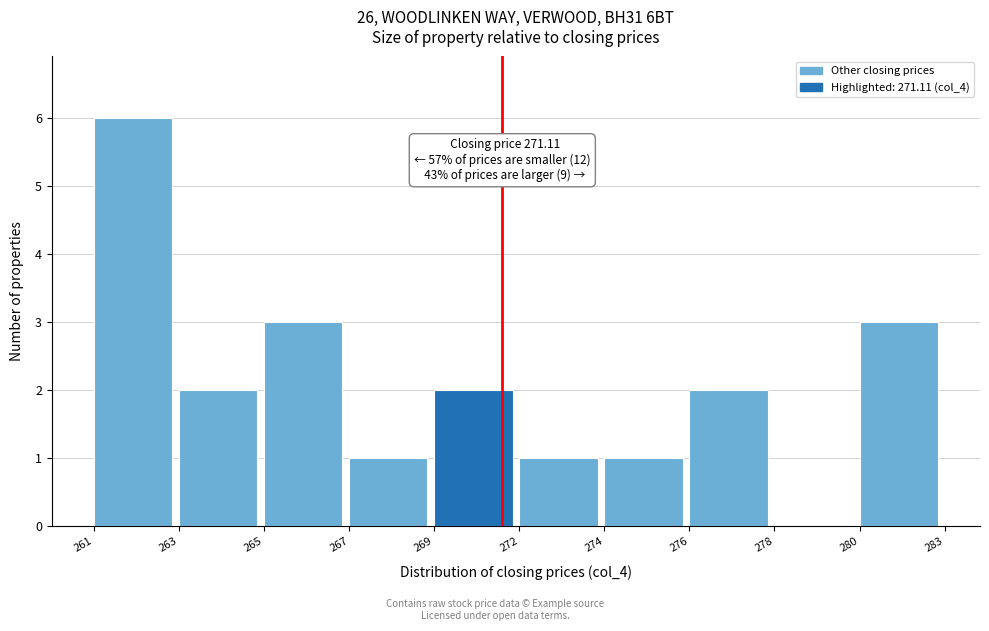

Reading right to left, extract all data points from this chart.

280=3	278=0	276=2	274=1	272=1	269=2	267=1	265=3	263=2	261=6